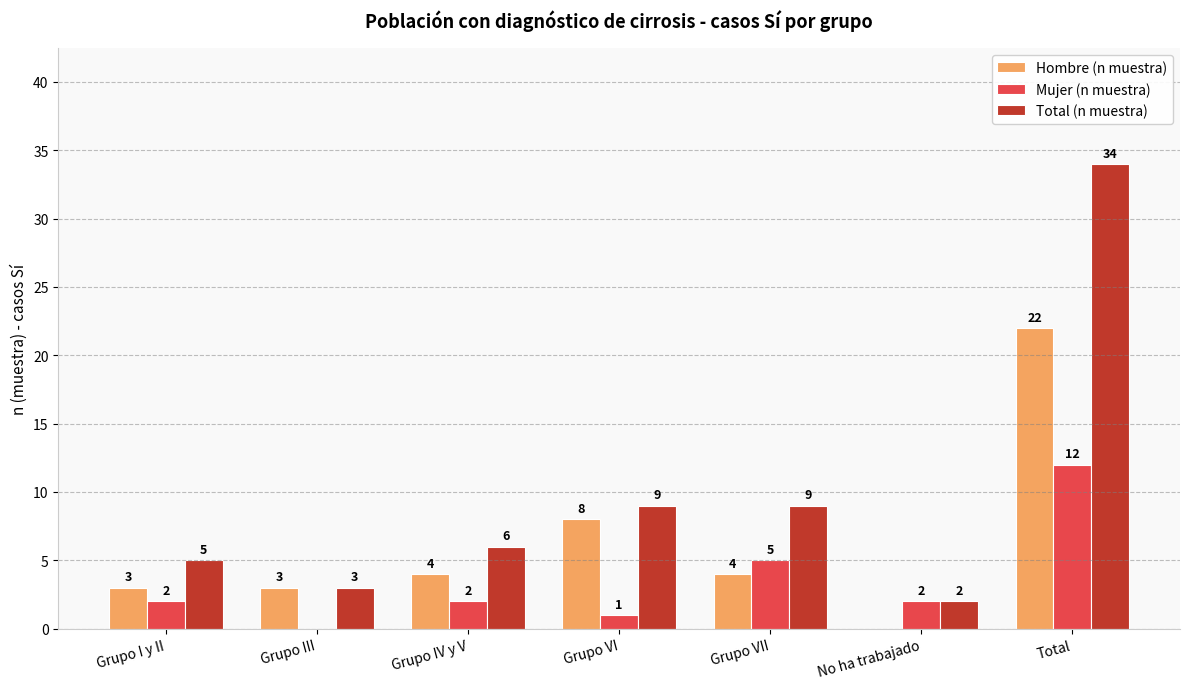

How many categories are shown in the chart?

7